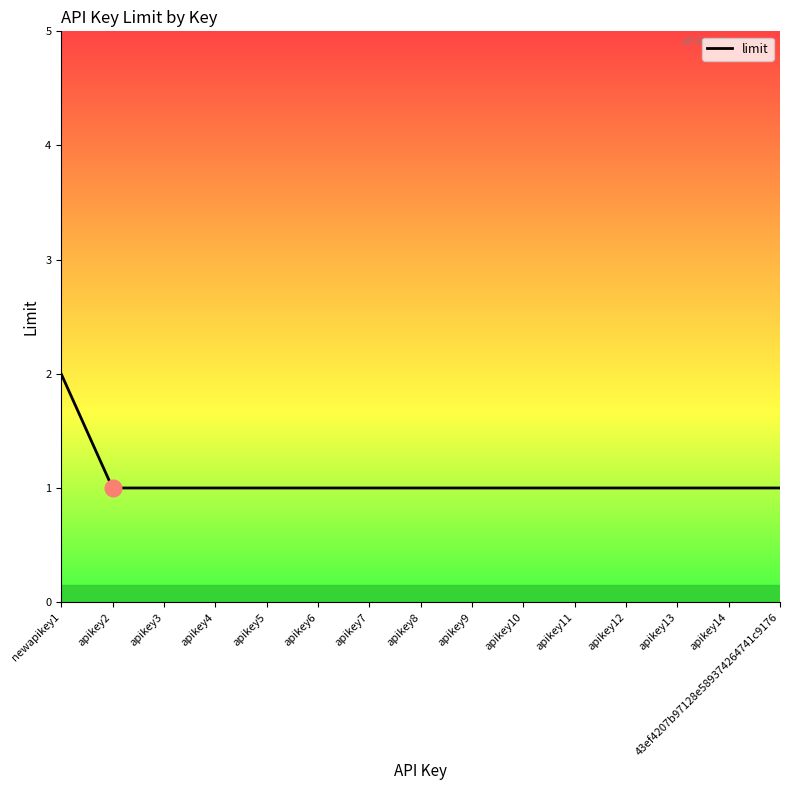

What is the sum of all values?

16